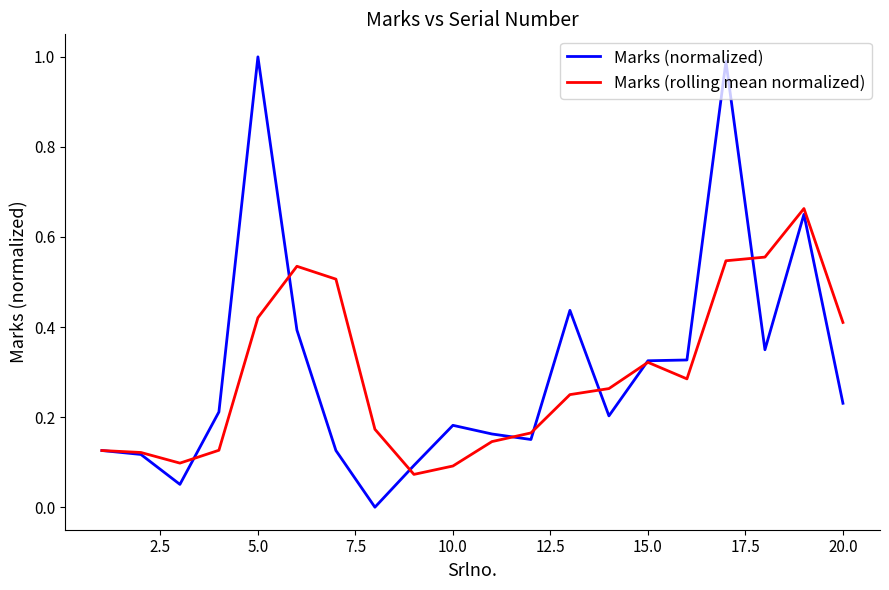

Rank the series by their maximum value, from lowest to highest.

Marks (rolling mean normalized), Marks (normalized)